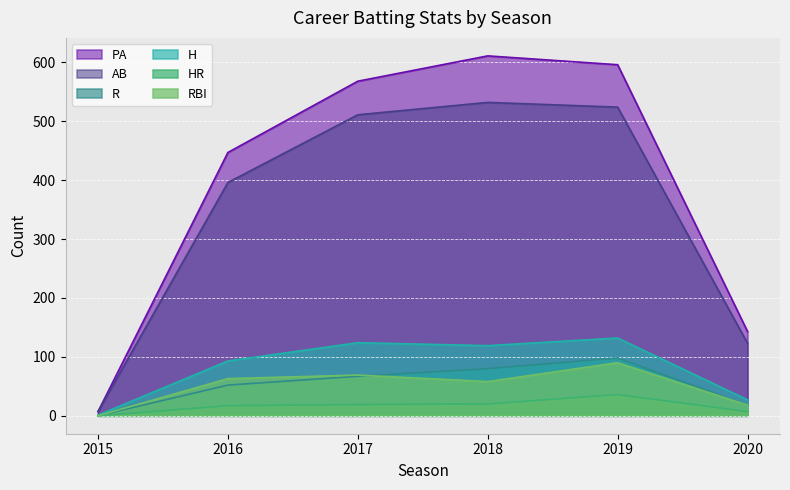

At how many categories does at least one series exceed 402?

4